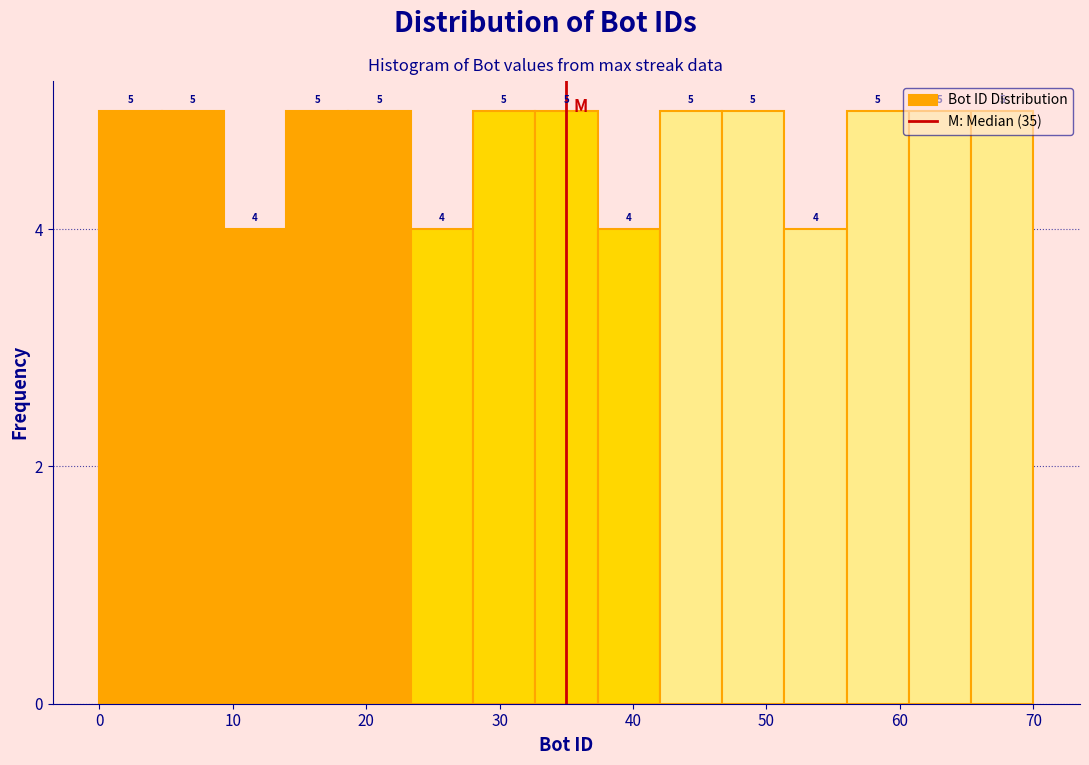

What is the height of the bar covering 23 to 28 on the x-axis? The bar edges are not printed on the chart, so give them approximately, as read against the axis.

4